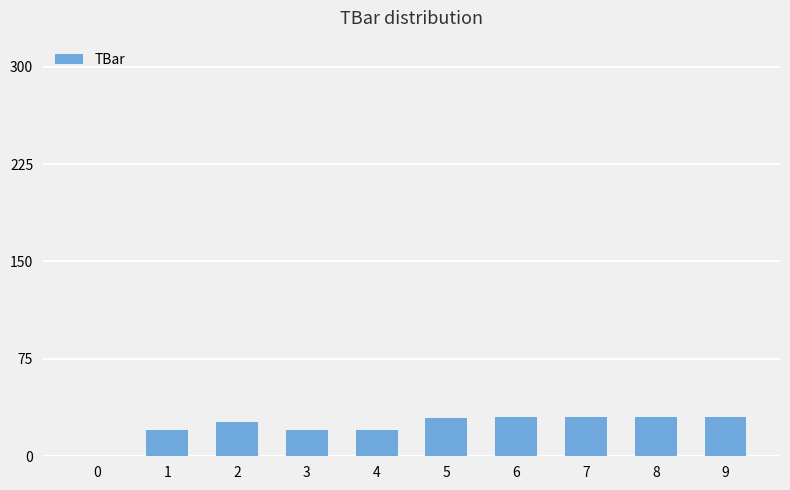

What is the greatest value displayed?

30.0